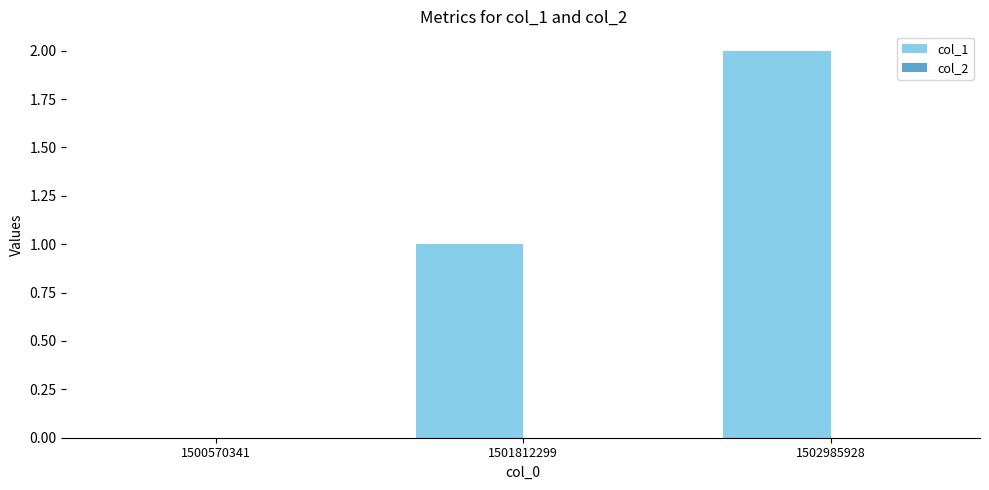

What is the change in value from 1501812299 to 1502985928?

+1